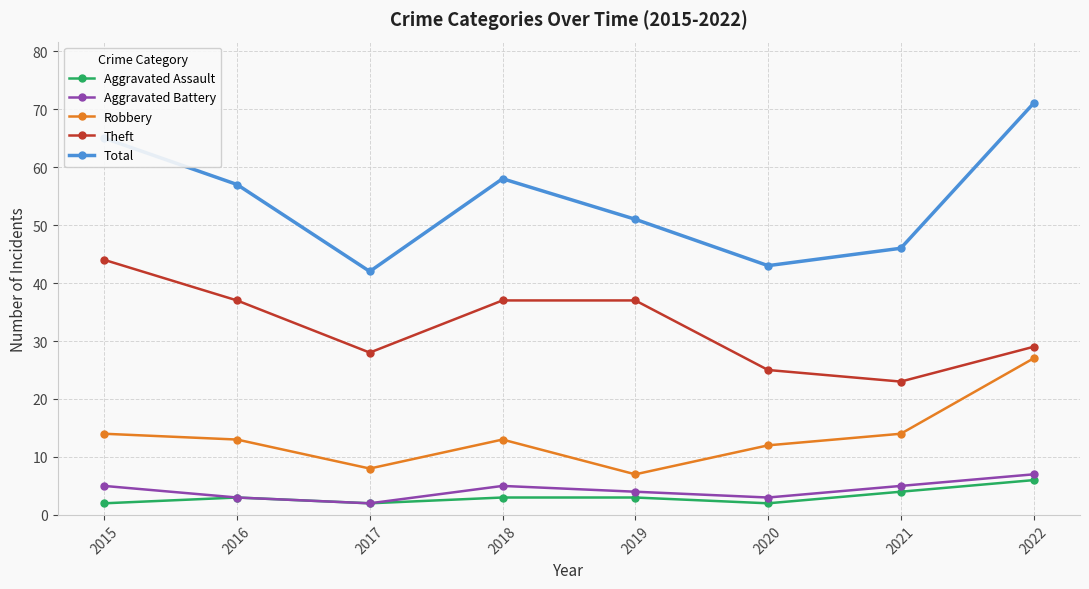

At which category is the sum across all series the highest?

2022